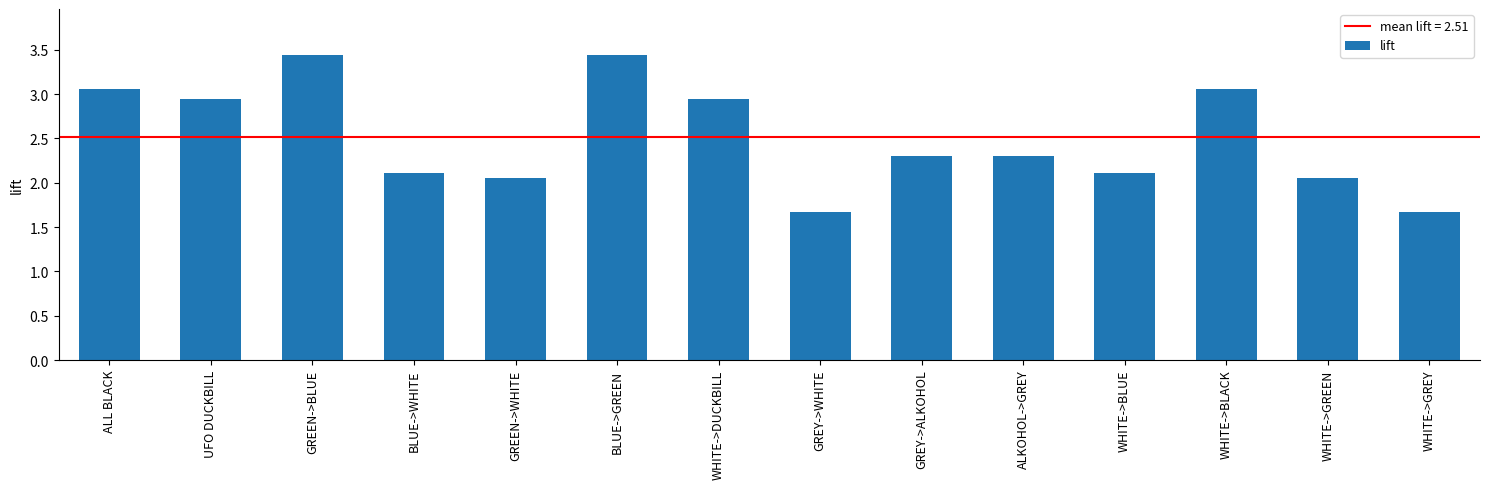

What is the smallest value displayed?

1.7